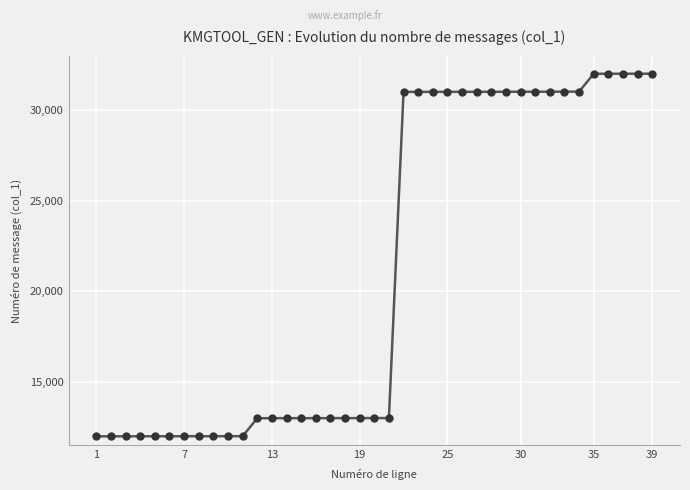

What is the sum of all values?

825198